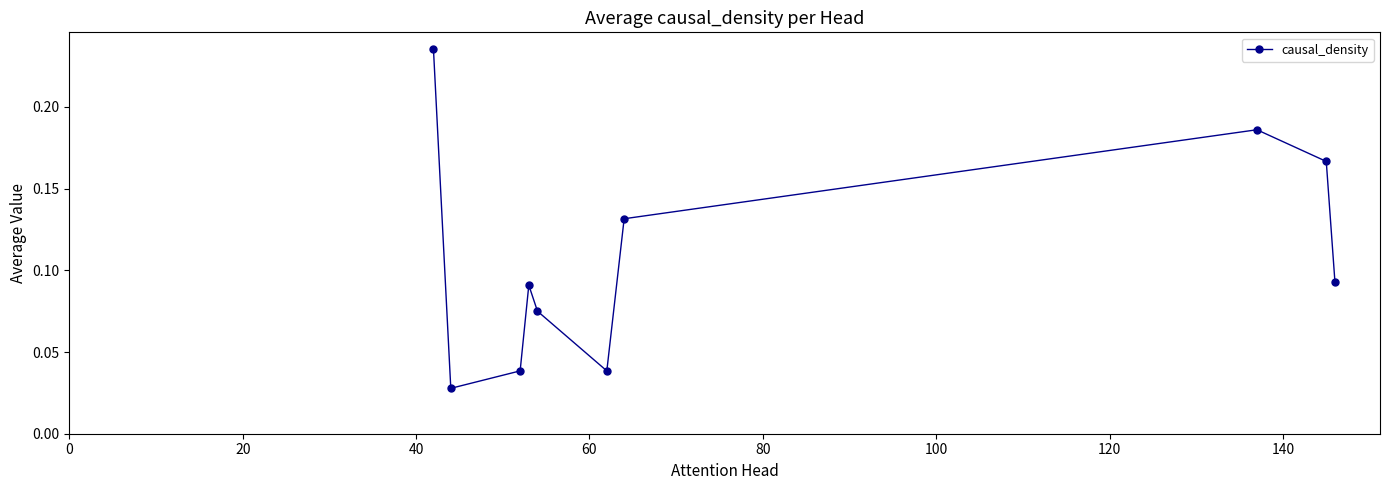

What is the sum of all values?

1.1